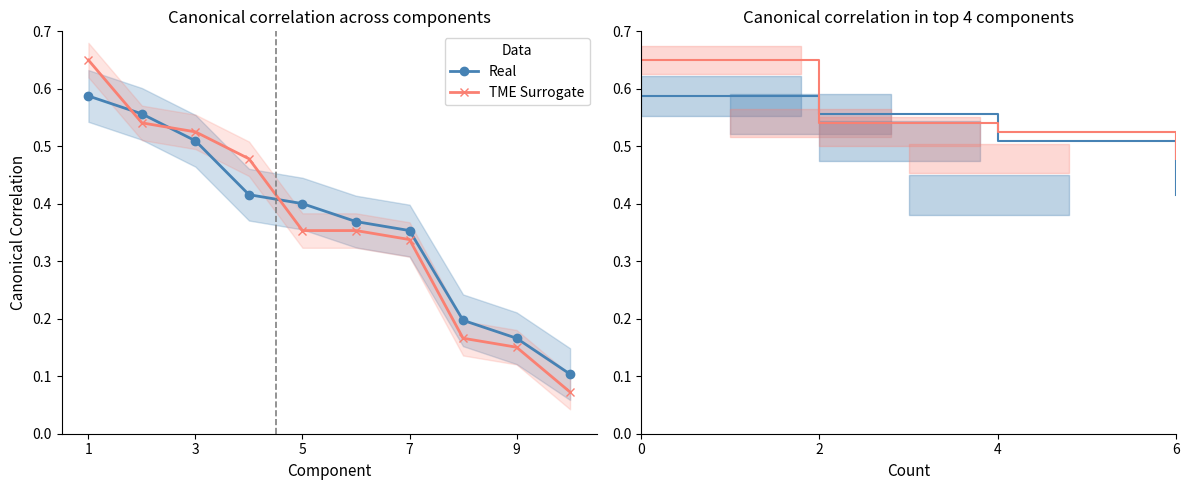

What is the difference between the Real values at 6 and 2?

0.1